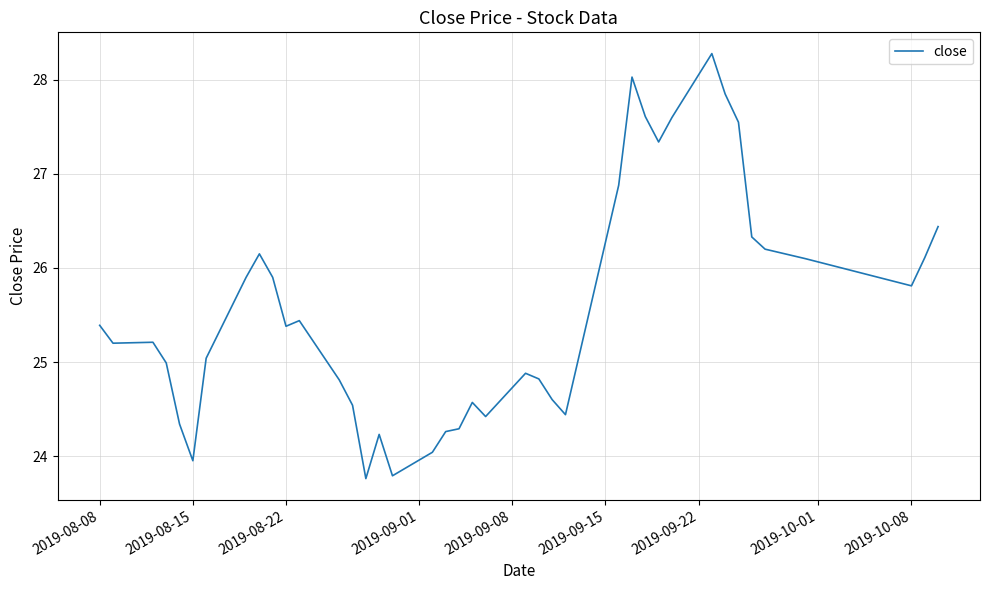

What is the greatest value displayed?

28.3